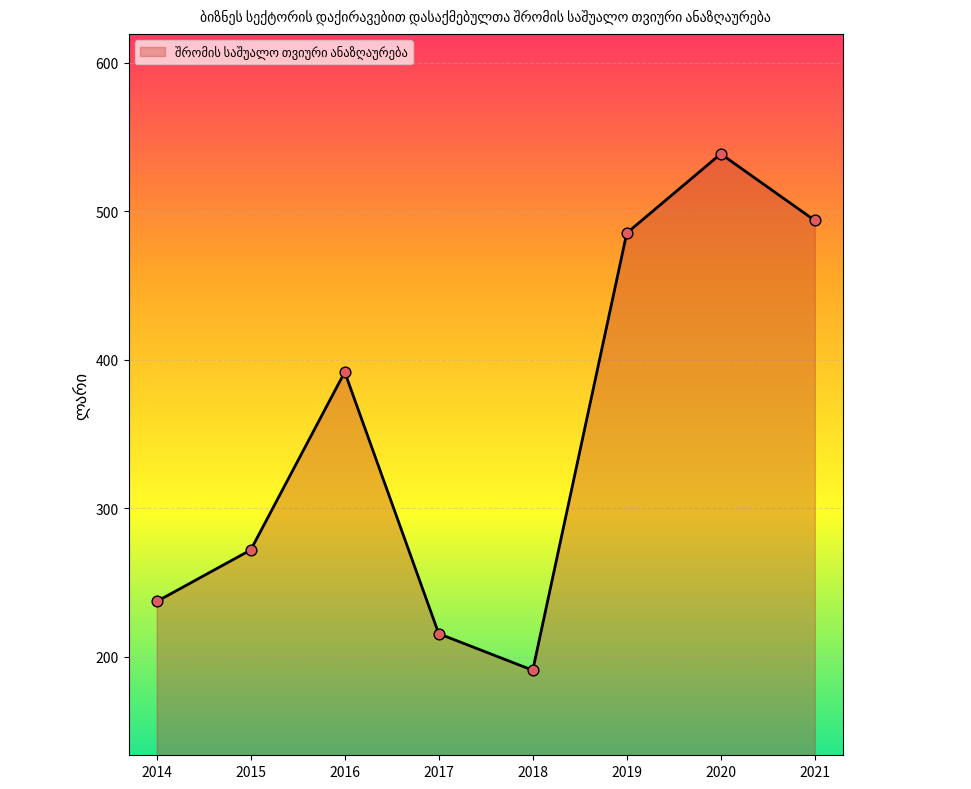

What is the change in value from 2014 to 2015?

+34.7